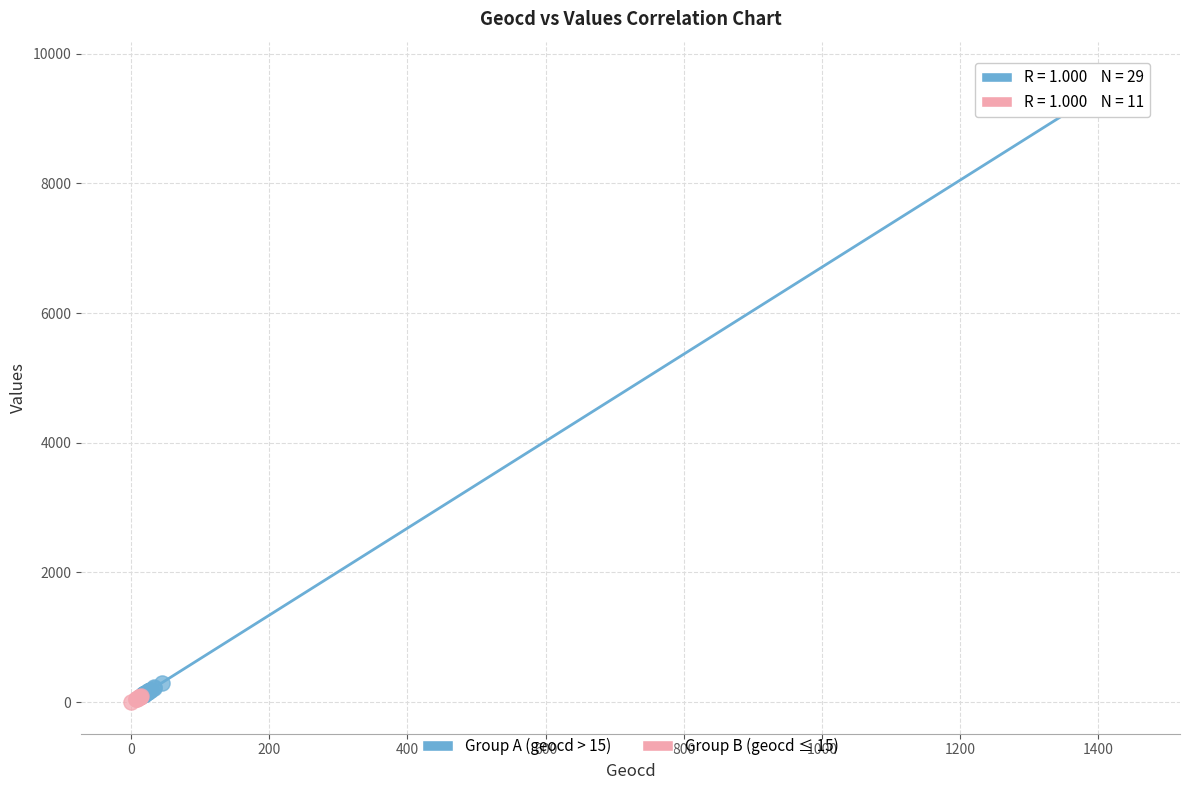

What are all the series names shown in the legend?

Group A (geocd > 15), Group B (geocd ≤ 15)